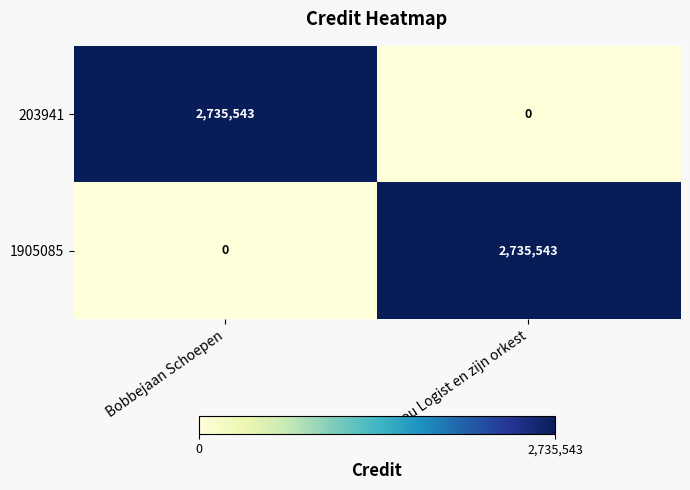

Where is 1905085 nearest to the value 1367771?

Bobbejaan Schoepen